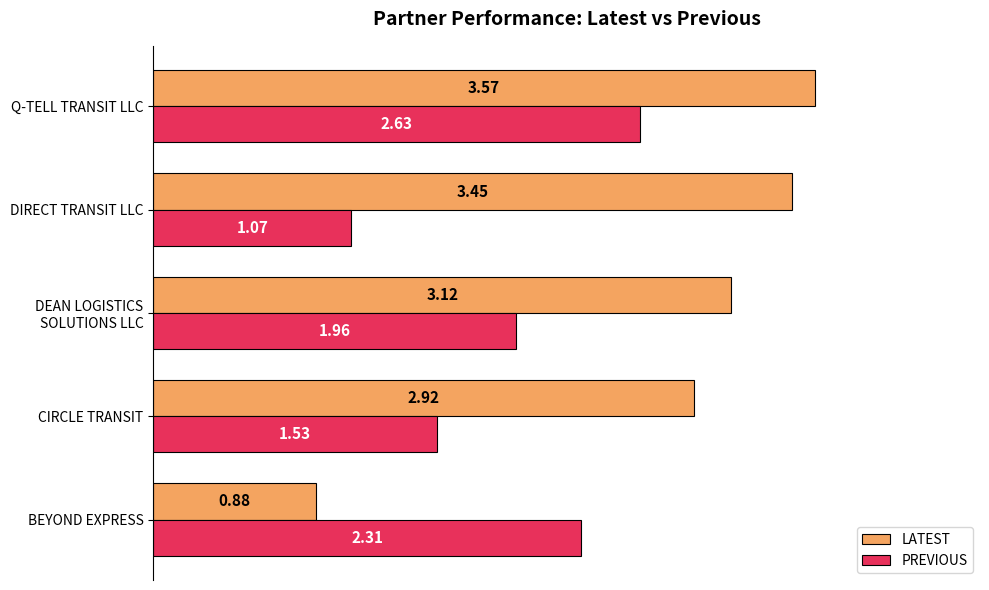

Which series has the largest total across all categories?

LATEST